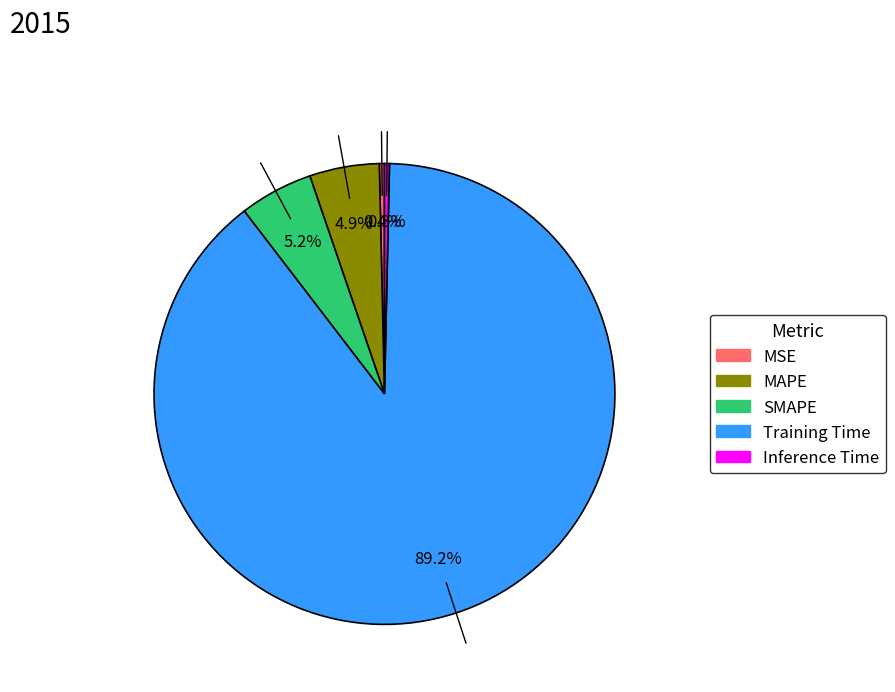

Does Training Time represent more than half of the total?

Yes